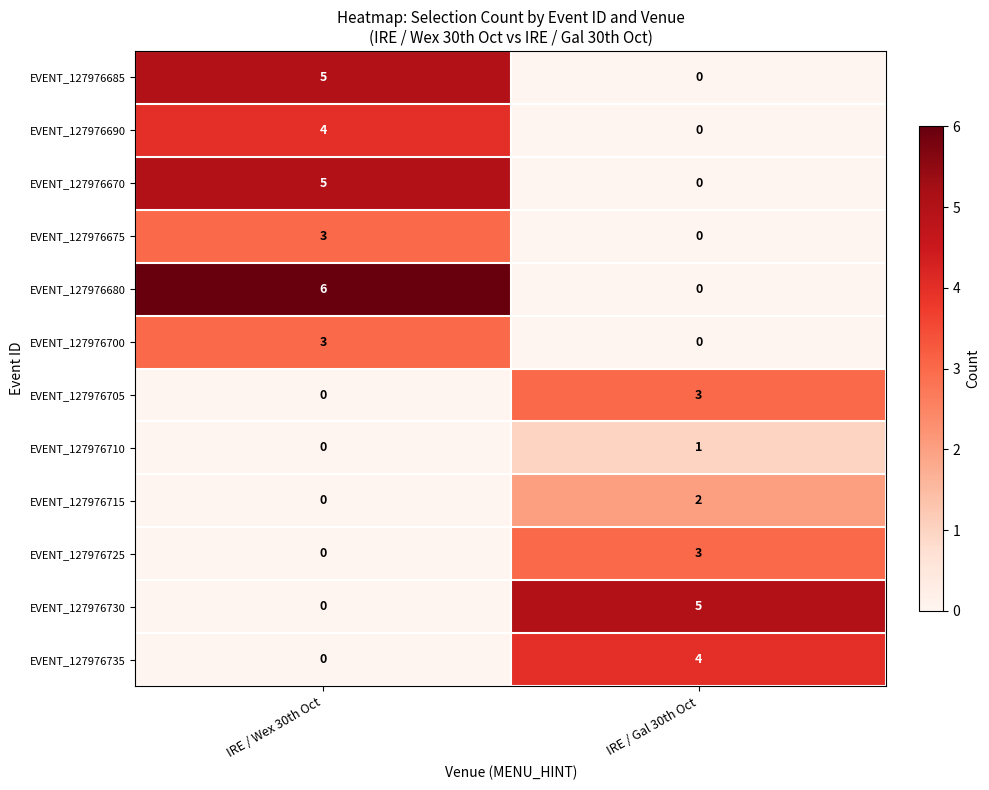

How many positive values does the EVENT_127976670 series have?

1